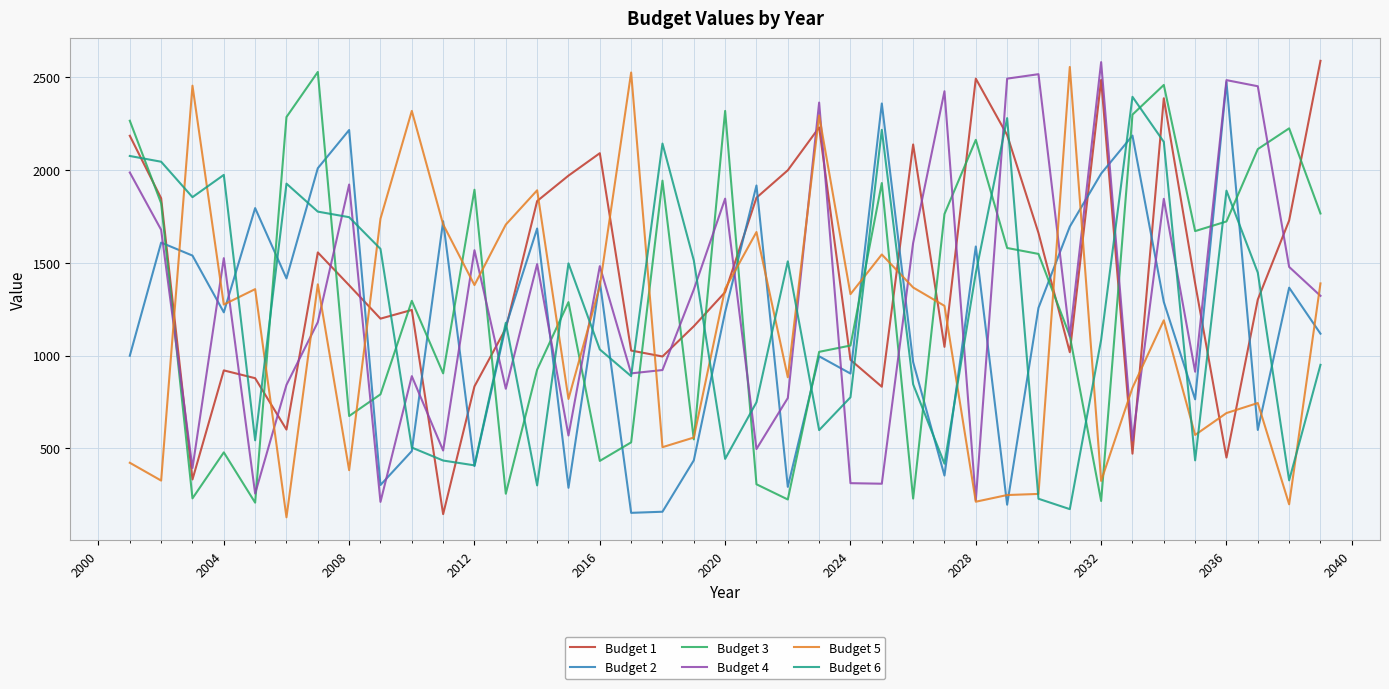

What is the greatest value displayed?

2589